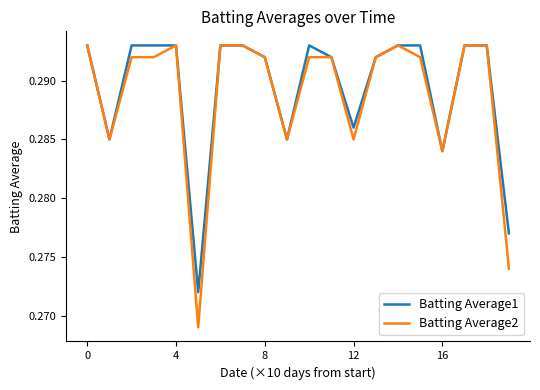

Which series has the largest range (max minus min)?

Batting Average2